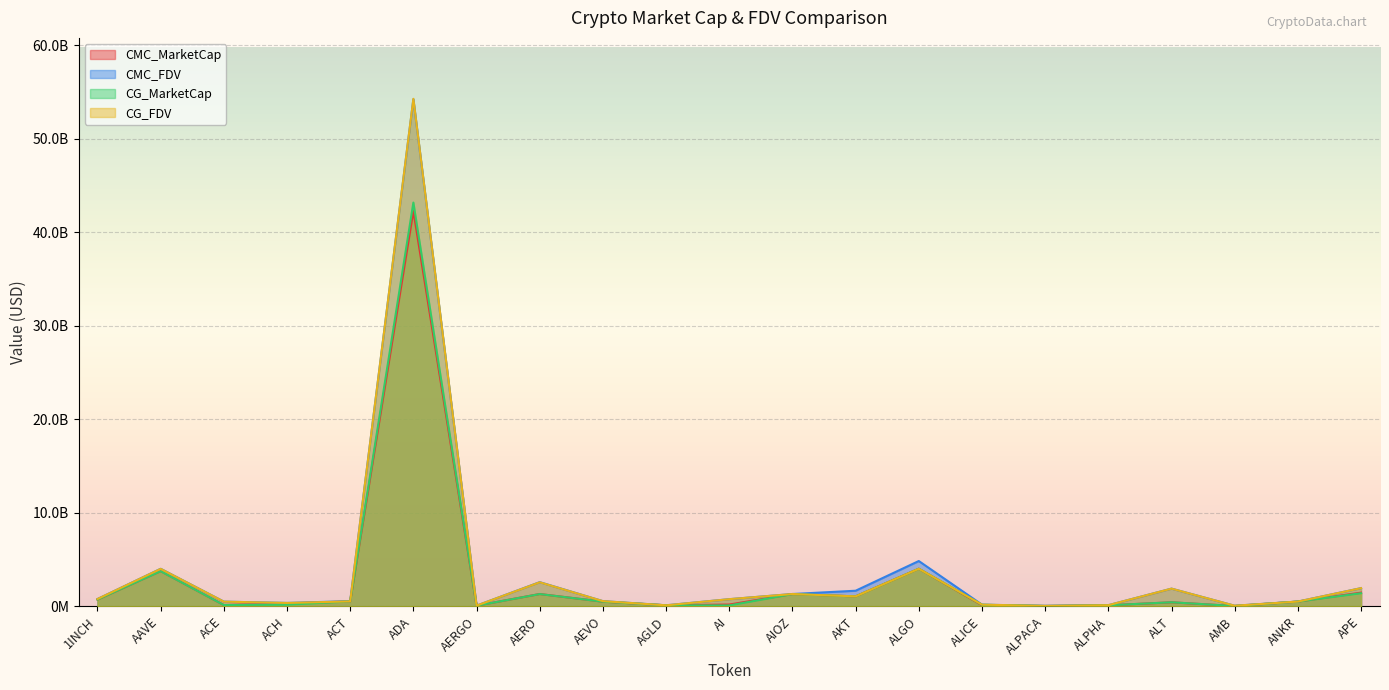

True or false: CMC_FDV and CG_MarketCap intersect in this chart.

False